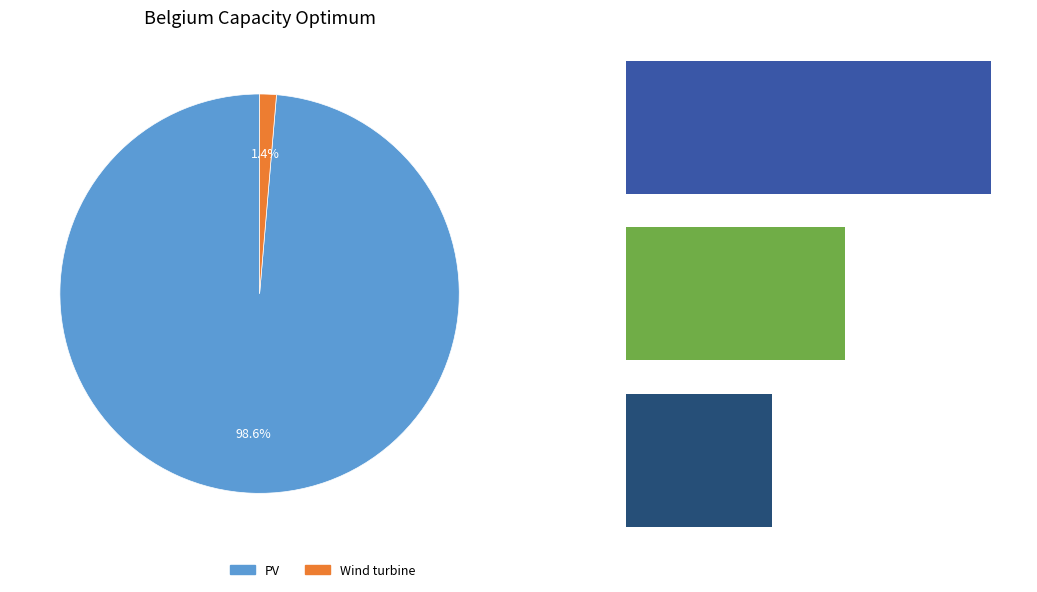

The 2 slice represents 6% of the pie. True or false?

False